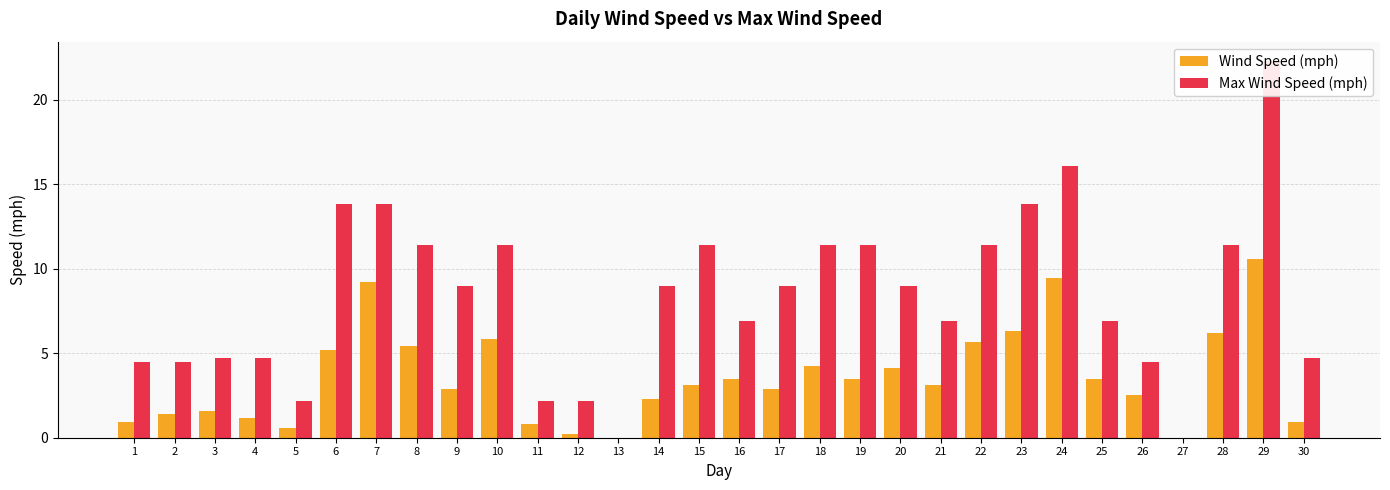

The value of Max Wind Speed (mph) at 6 is 19.9. True or false?

False